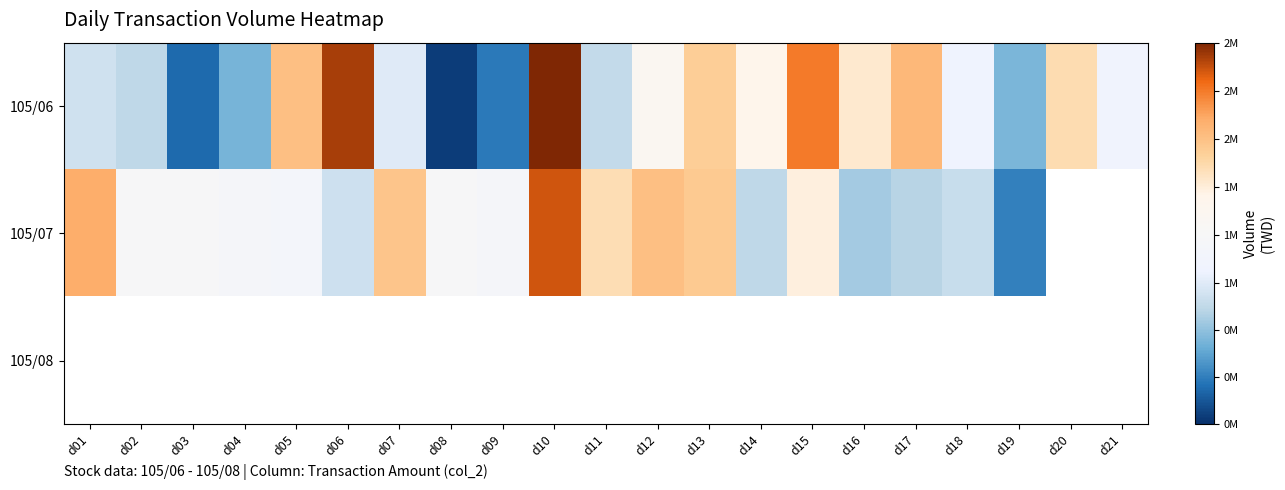

What is the difference between the highest and lowest values at d02?

542125.0